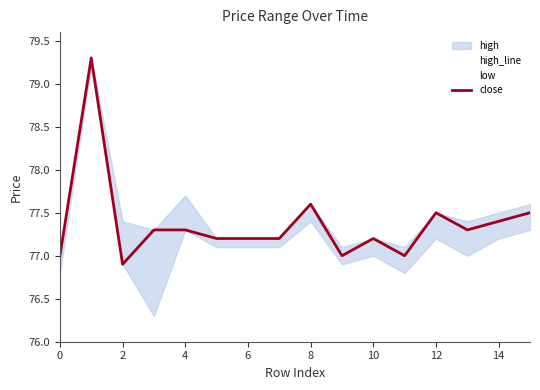

What is the total value across all series at 15?

232.4